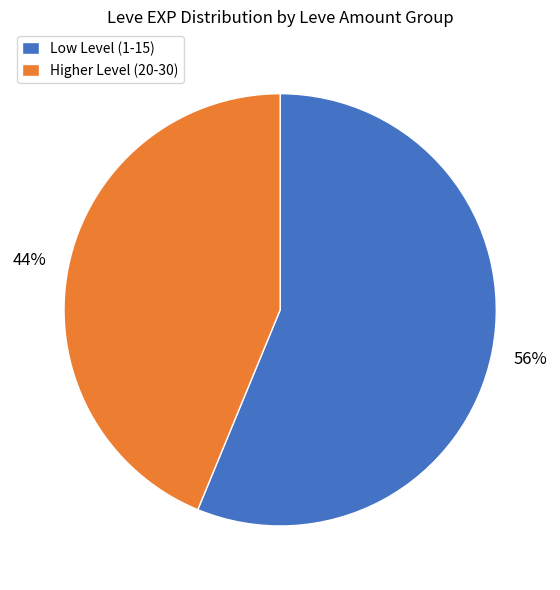

Count the number of slices in the pie.

2